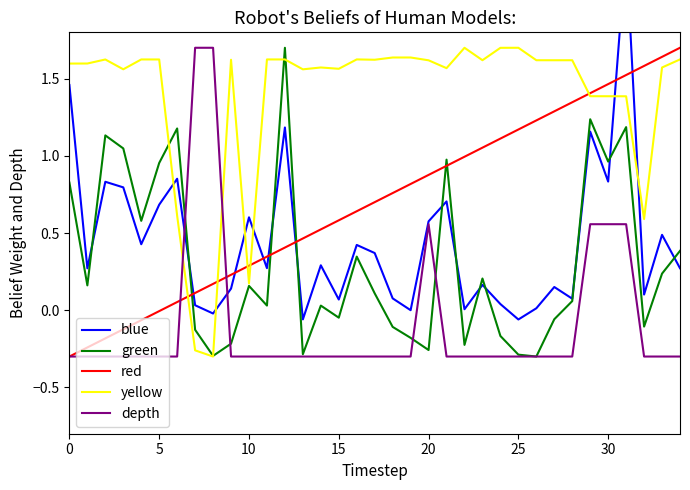

True or false: red and green intersect in this chart.

True